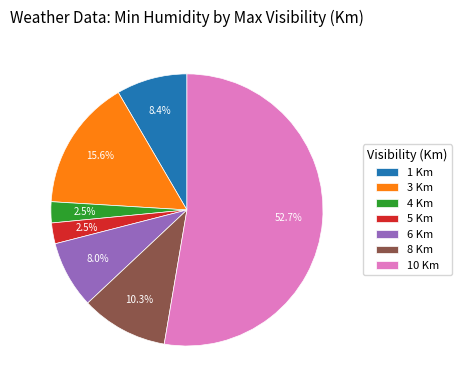

Count the number of slices in the pie.

7